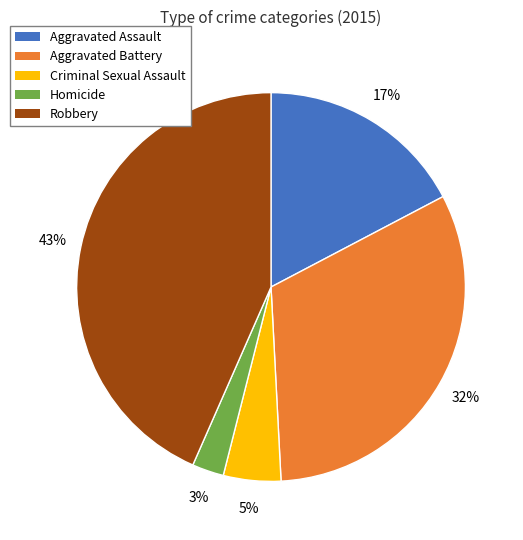

To the nearest percent, what is the difference between the Aggravated Battery and Criminal Sexual Assault slice percentages?

27%